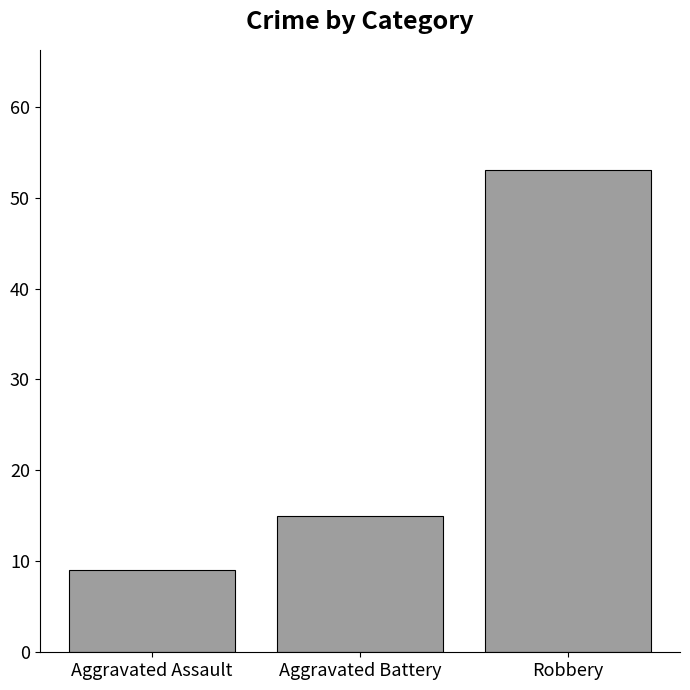

What is the greatest value displayed?

53